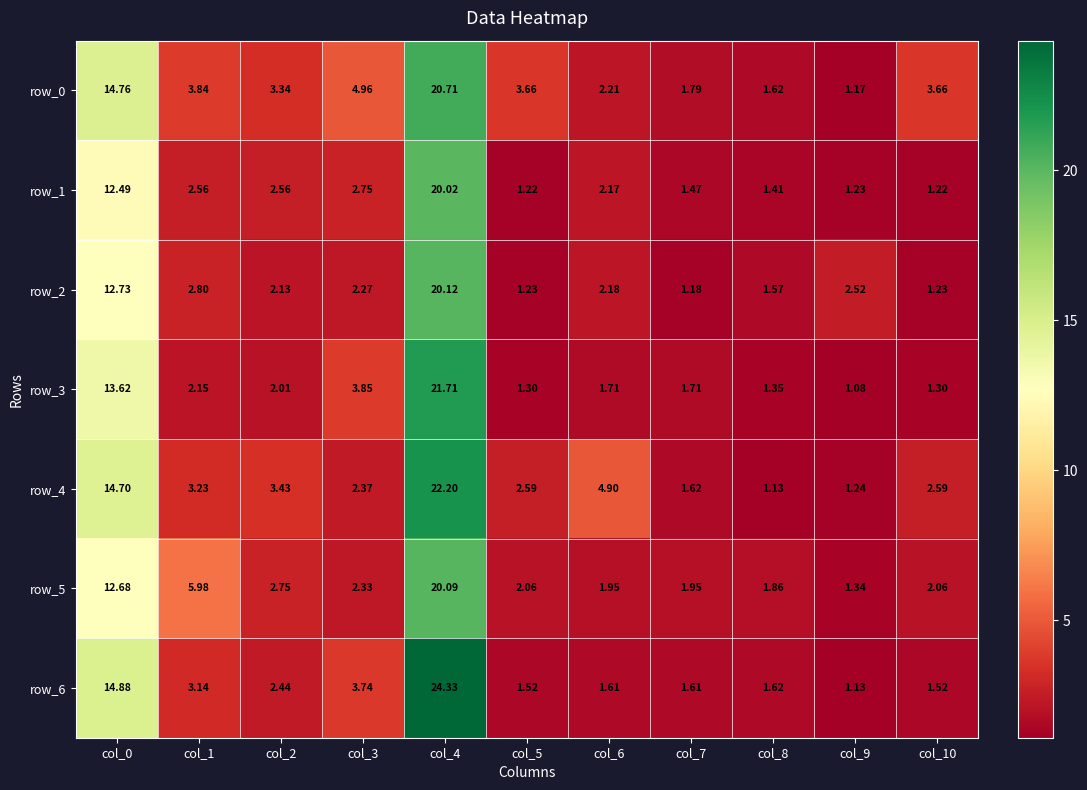

The row_3 series shows 3.1 at col_1. True or false?

False